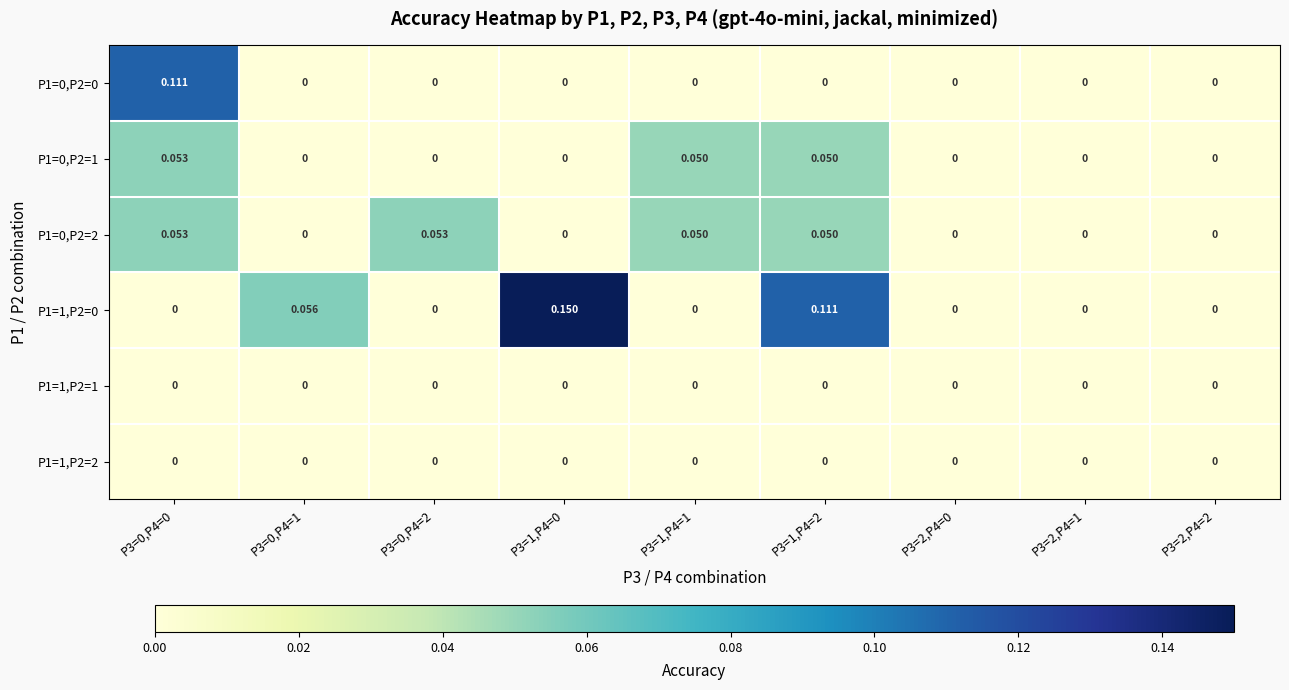

Is the value of P1=1,P2=0 at P3=1,P4=2 greater than the value of P1=0,P2=0 at P3=2,P4=1?

Yes